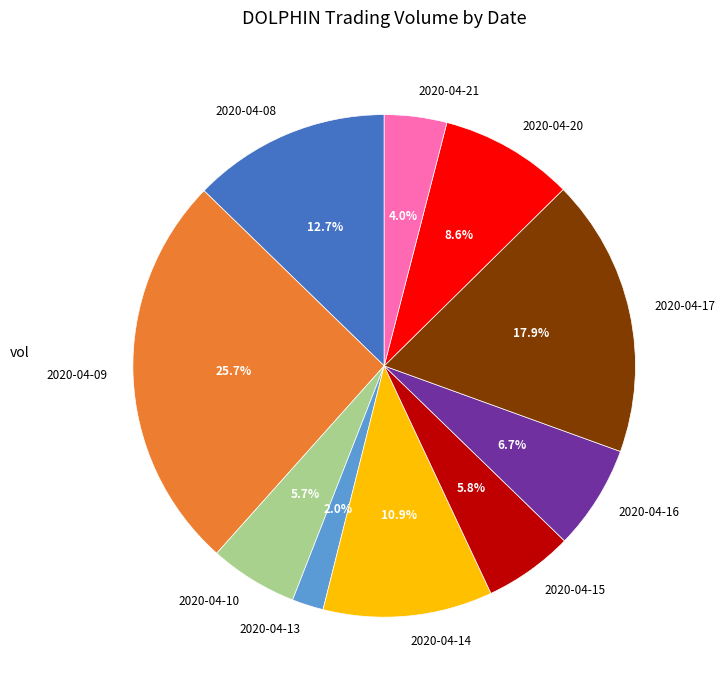

Does 2020-04-14 represent more than half of the total?

No